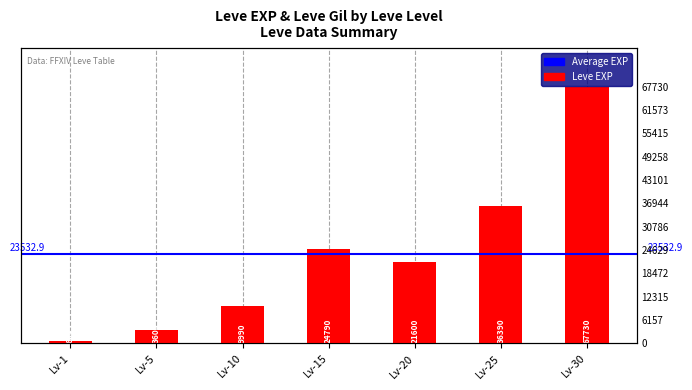

What is the average value?

23533